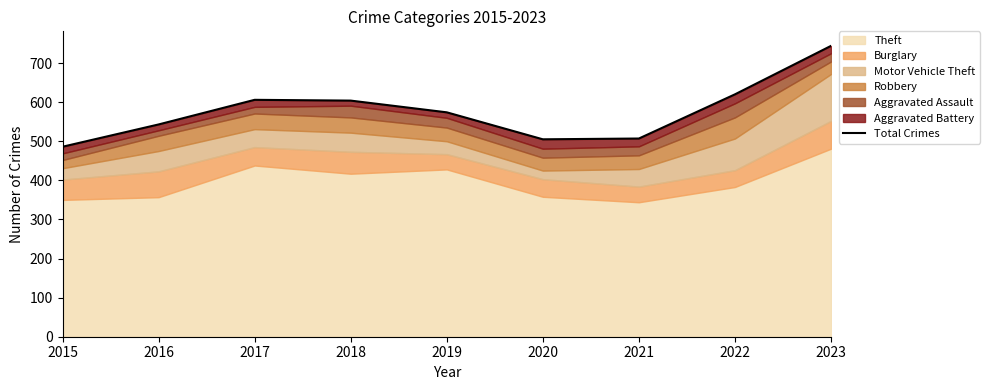

List the labels in order of value, smallest first.

2015, 2020, 2021, 2016, 2019, 2018, 2017, 2022, 2023